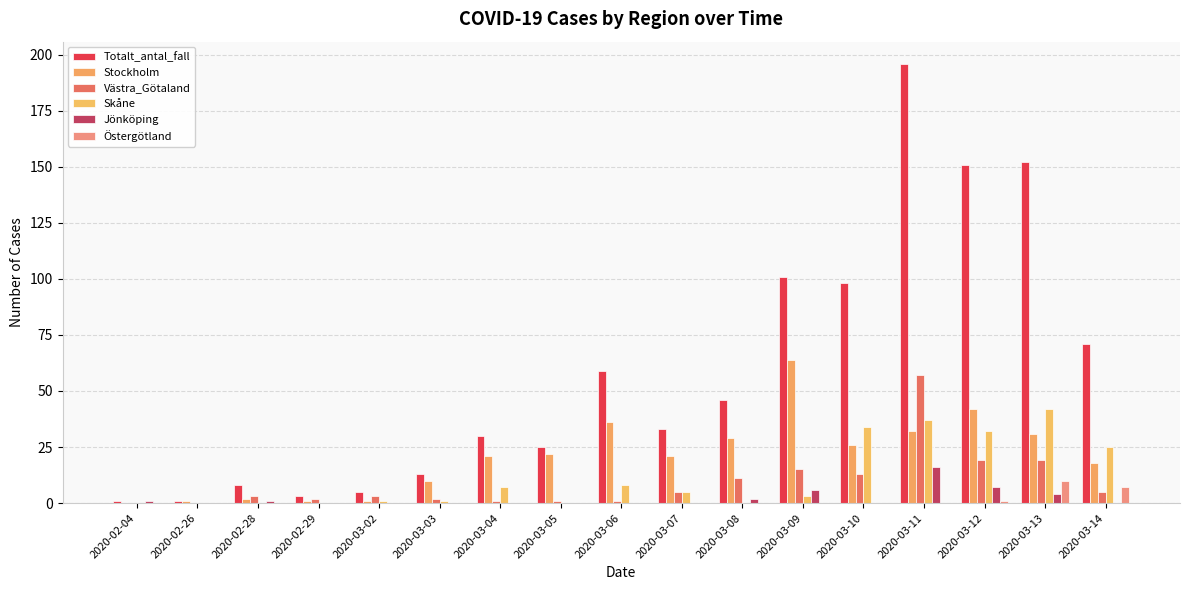

What are all the series names shown in the legend?

Totalt_antal_fall, Stockholm, Västra_Götaland, Skåne, Jönköping, Östergötland